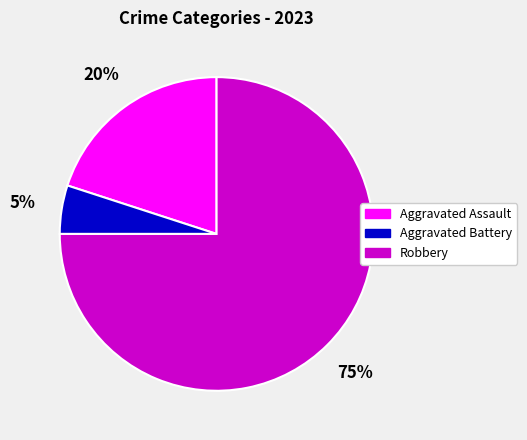

Which has a higher value, Robbery or Aggravated Assault?

Robbery